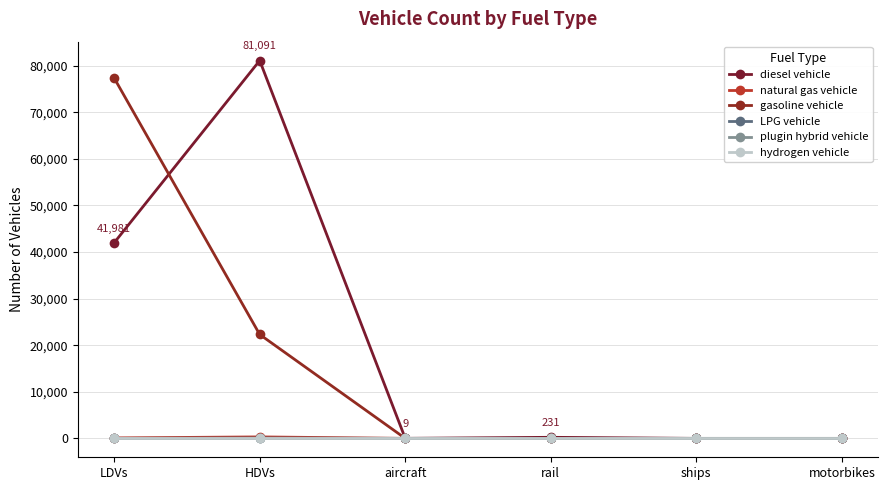

True or false: hydrogen vehicle has more than 1 points higher than both neighbors.

False